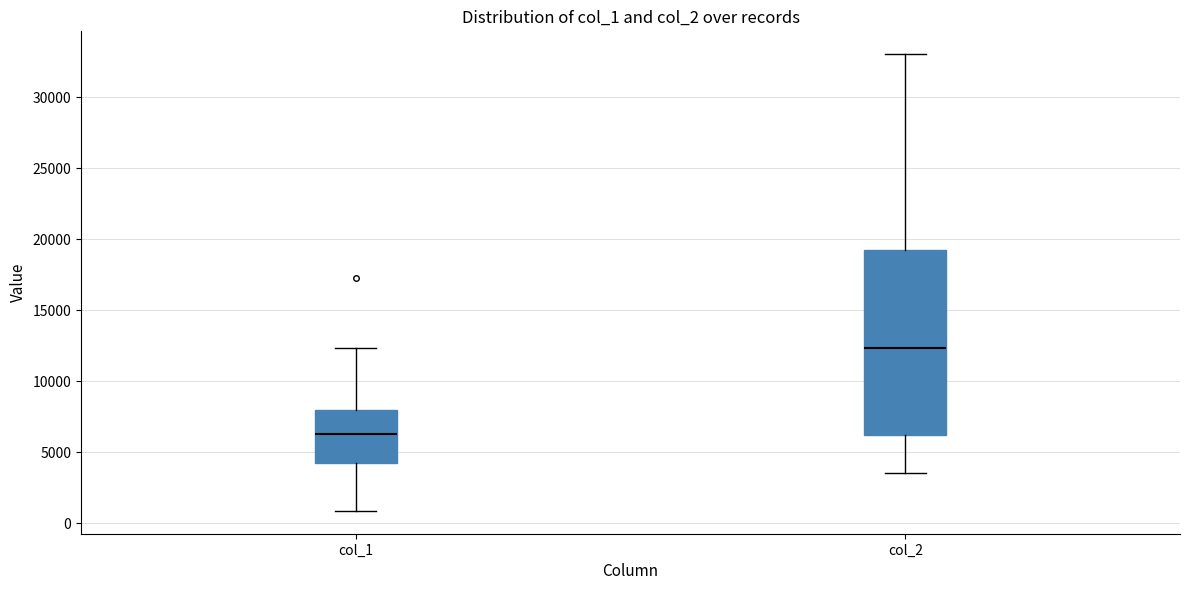

Which box's median line is the lowest?

col_1